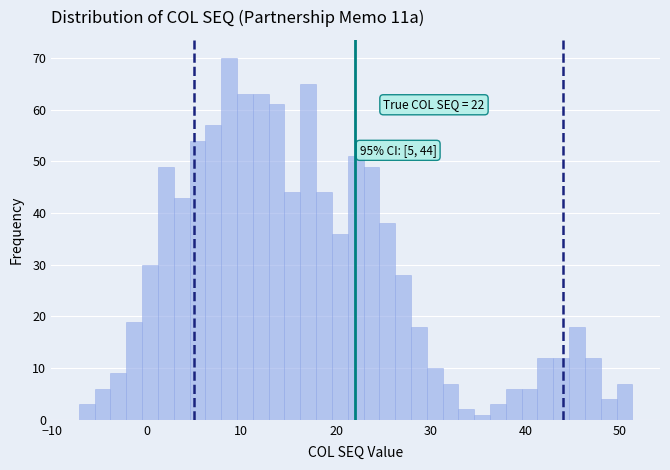

Around what value on the x-axis is the tallest bar? Give the approximate position of its centre, as read against the axis.

9